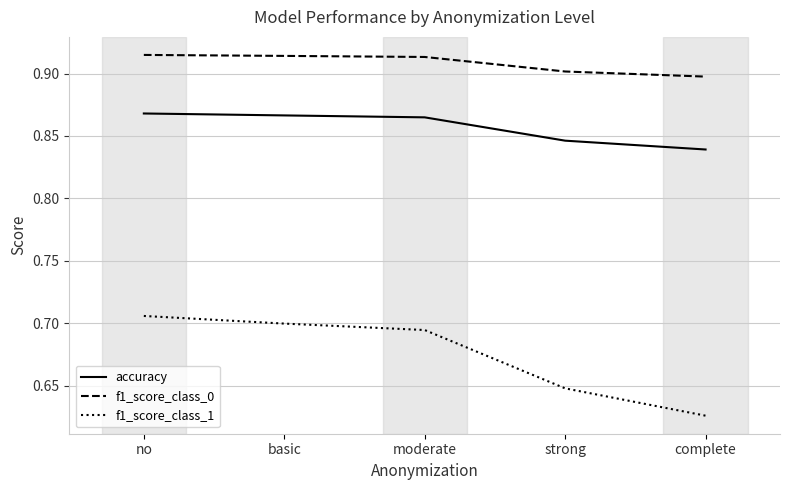

List the series in order of their peak value, highest first.

f1_score_class_0, accuracy, f1_score_class_1